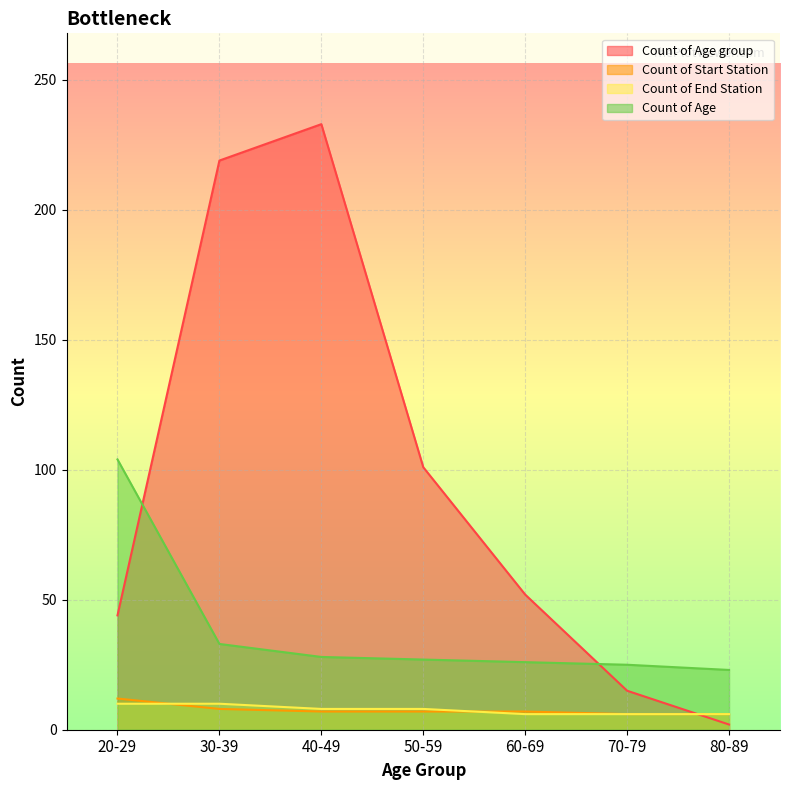

True or false: Count of End Station has more than 1 points higher than both neighbors.

False